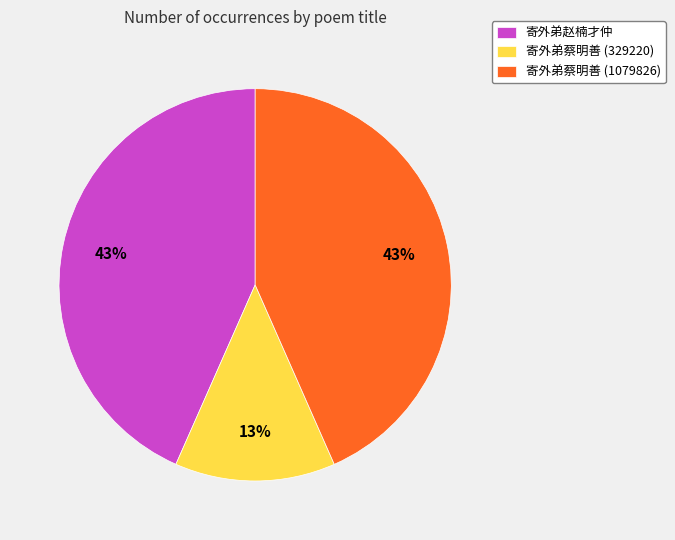

Which has a higher value, 寄外弟蔡明善 (329220) or 寄外弟蔡明善 (1079826)?

寄外弟蔡明善 (1079826)